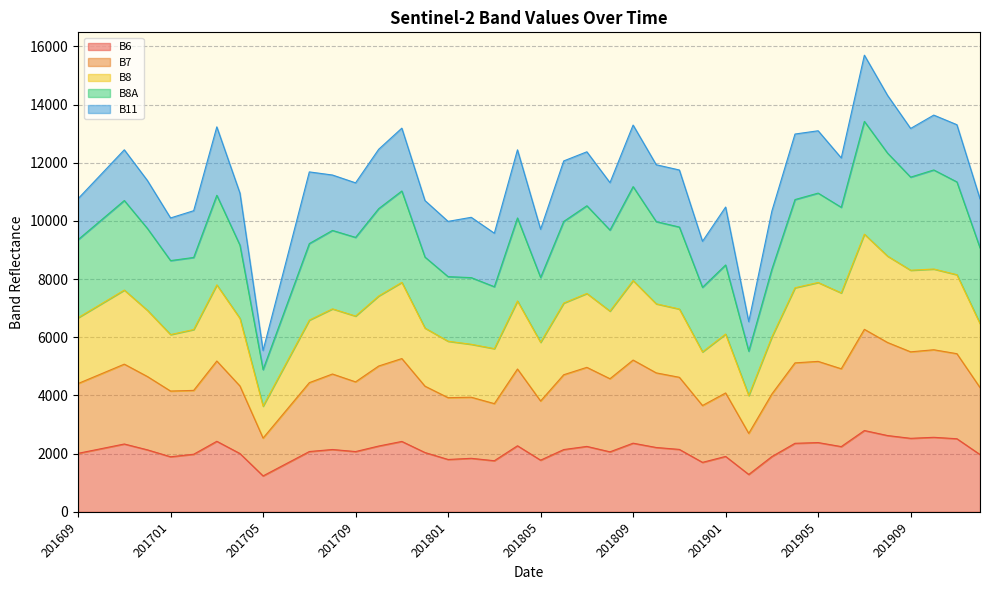

Where is B8 nearest to the value 6589?

201707